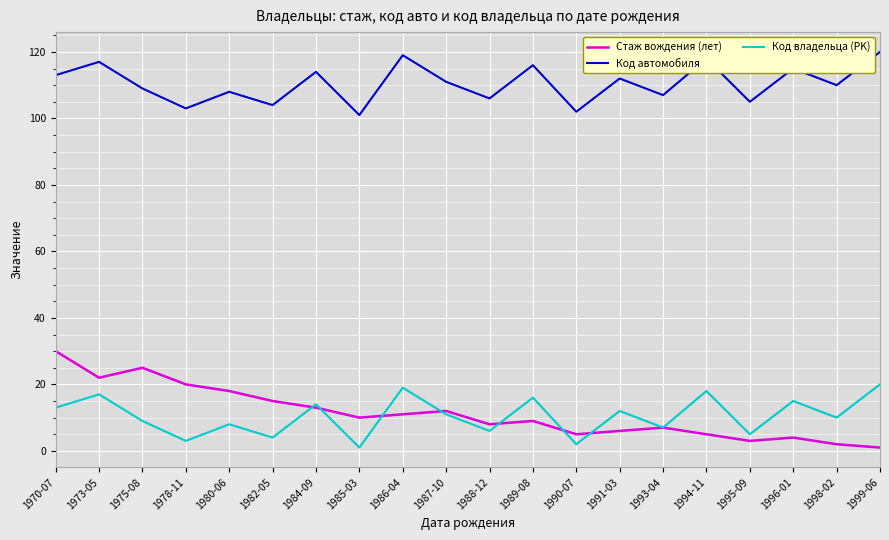

Reading left to right, extract all data points from this chart.

Стаж вождения (лет): 1970-07=30	1973-05=22	1975-08=25	1978-11=20	1980-06=18	1982-05=15	1984-09=13	1985-03=10	1986-04=11	1987-10=12	1988-12=8	1989-08=9	1990-07=5	1991-03=6	1993-04=7	1994-11=5	1995-09=3	1996-01=4	1998-02=2	1999-06=1
Код автомобиля: 1970-07=113	1973-05=117	1975-08=109	1978-11=103	1980-06=108	1982-05=104	1984-09=114	1985-03=101	1986-04=119	1987-10=111	1988-12=106	1989-08=116	1990-07=102	1991-03=112	1993-04=107	1994-11=118	1995-09=105	1996-01=115	1998-02=110	1999-06=120
Код владельца (PK): 1970-07=13	1973-05=17	1975-08=9	1978-11=3	1980-06=8	1982-05=4	1984-09=14	1985-03=1	1986-04=19	1987-10=11	1988-12=6	1989-08=16	1990-07=2	1991-03=12	1993-04=7	1994-11=18	1995-09=5	1996-01=15	1998-02=10	1999-06=20